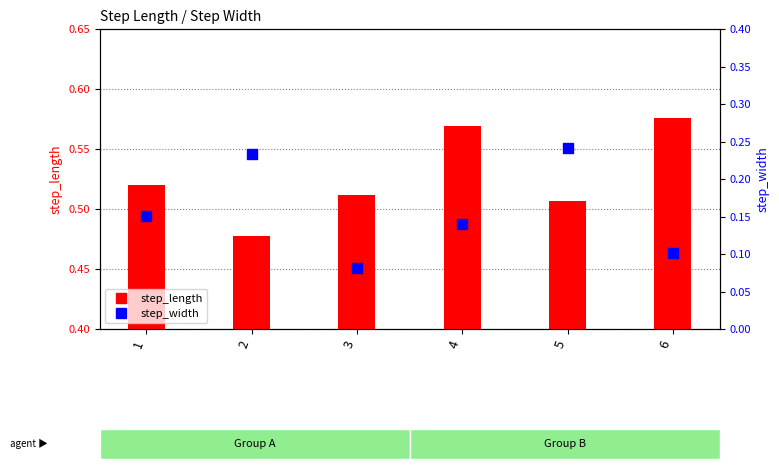

What is the total value across all series at 5?

0.7